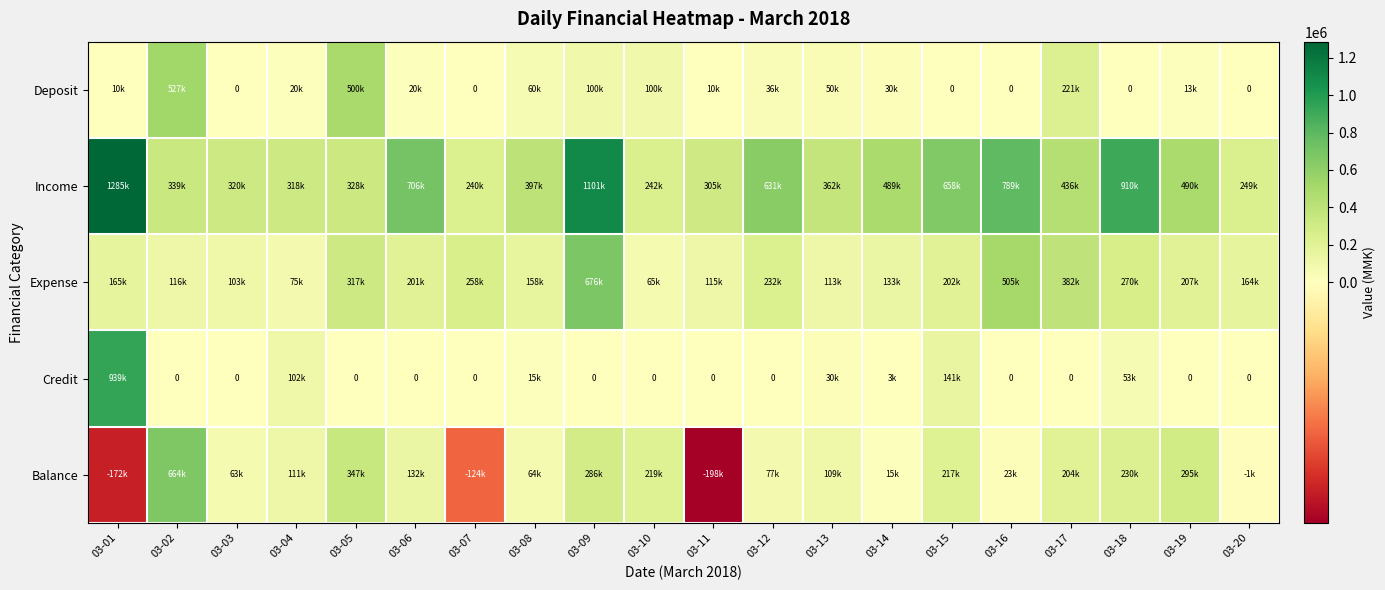

Which series changed the most between 03-01 and 03-12?

Credit